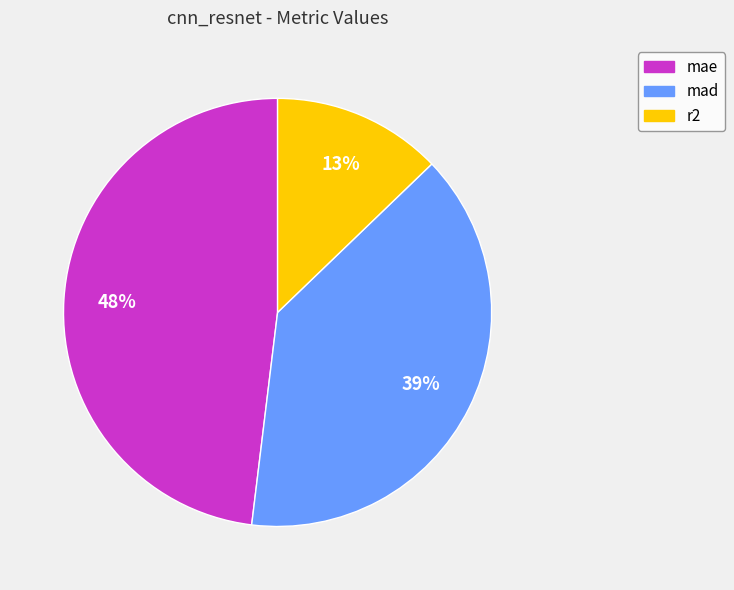

Between r2 and mae, which is larger?

mae